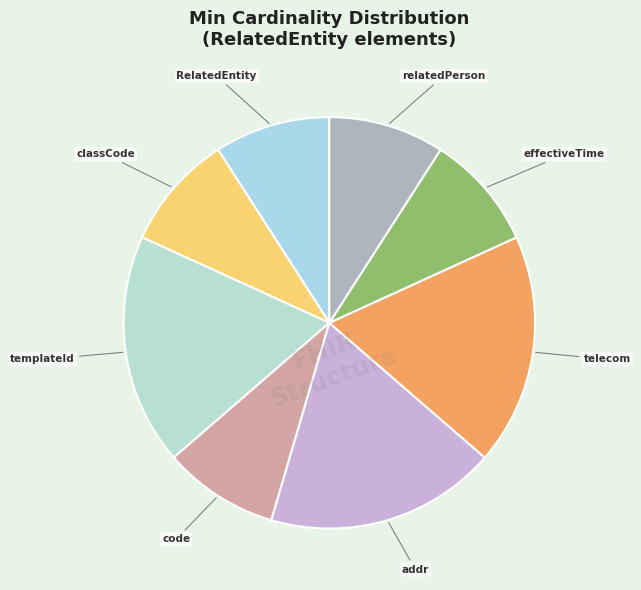

The code slice represents 1% of the pie. True or false?

False